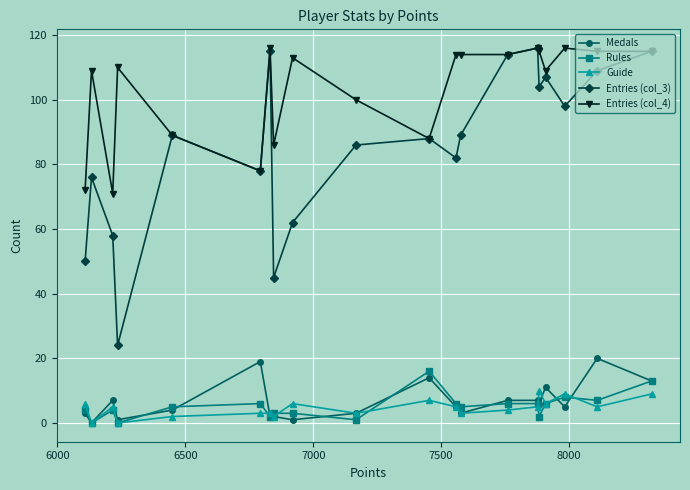

What is the average value of the Guide series?

5